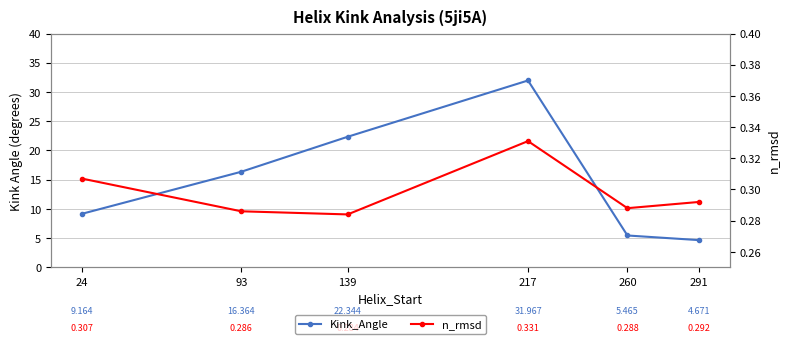

What is the average value of the n_rmsd series?

0.3